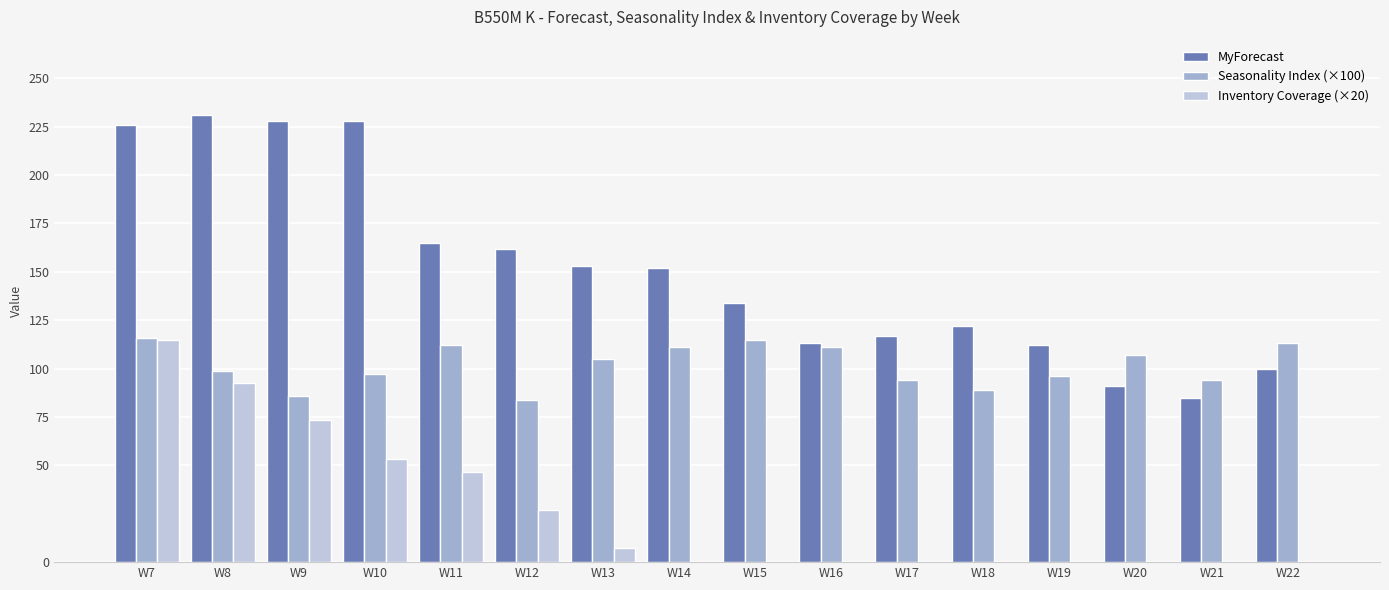

What is the sum of all MyForecast values?

2419.0